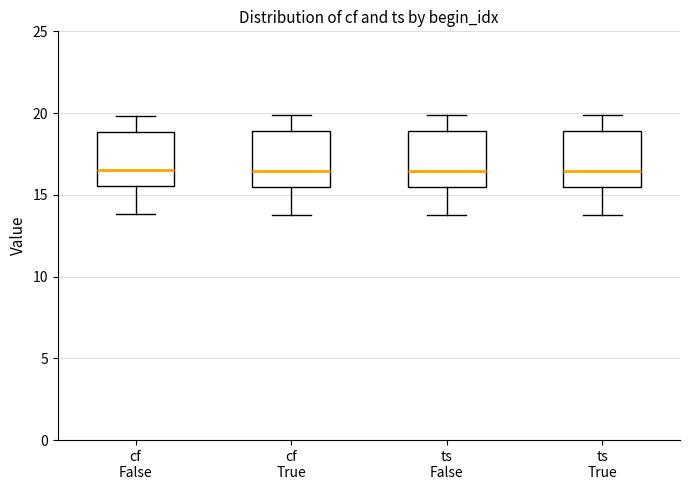

Reading left to right, transcribe this box plot: for each box, give where its median line is, the range the box spans, and where its two whiskers end, as read against the y-axis. The values are not printed on the chart, so give them approximately, as read against the axis.

cf False: median 16.5, box 15.5 to 19.0, whiskers 14.0 to 20.0
cf True: median 16.5, box 15.5 to 19.0, whiskers 14.0 to 20.0
ts False: median 16.5, box 15.5 to 19.0, whiskers 14.0 to 20.0
ts True: median 16.5, box 15.5 to 19.0, whiskers 14.0 to 20.0